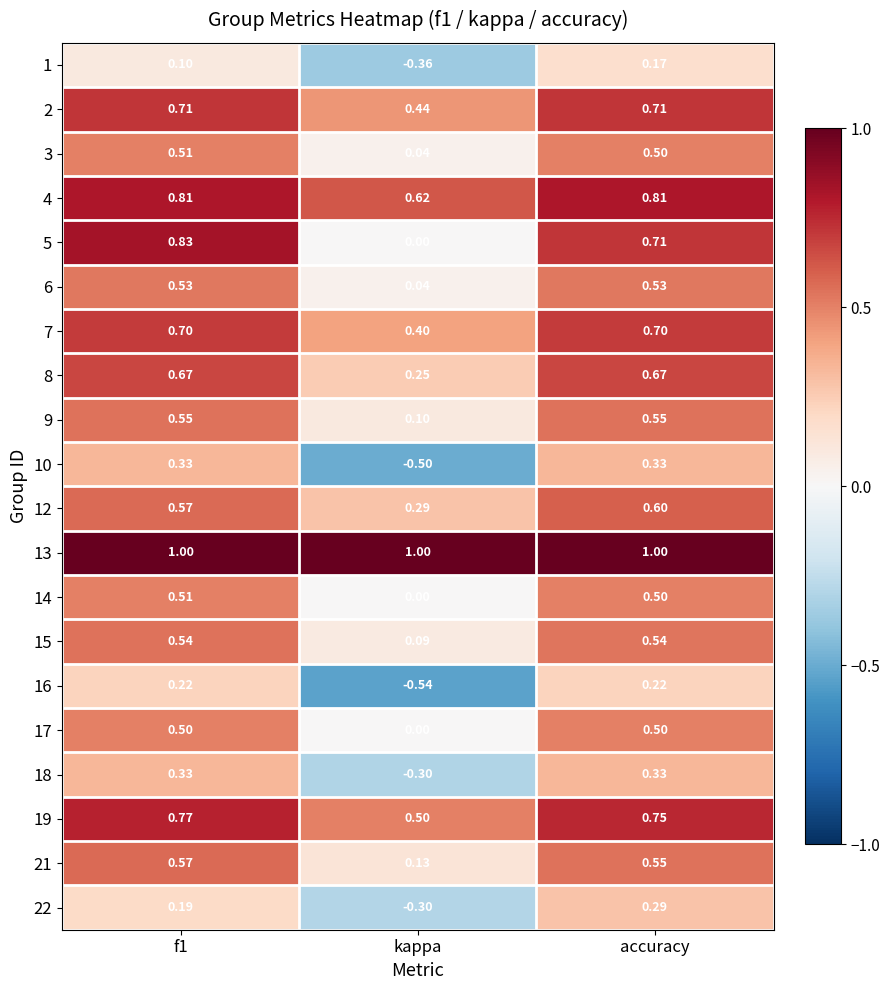

How many data points does each series have?

3